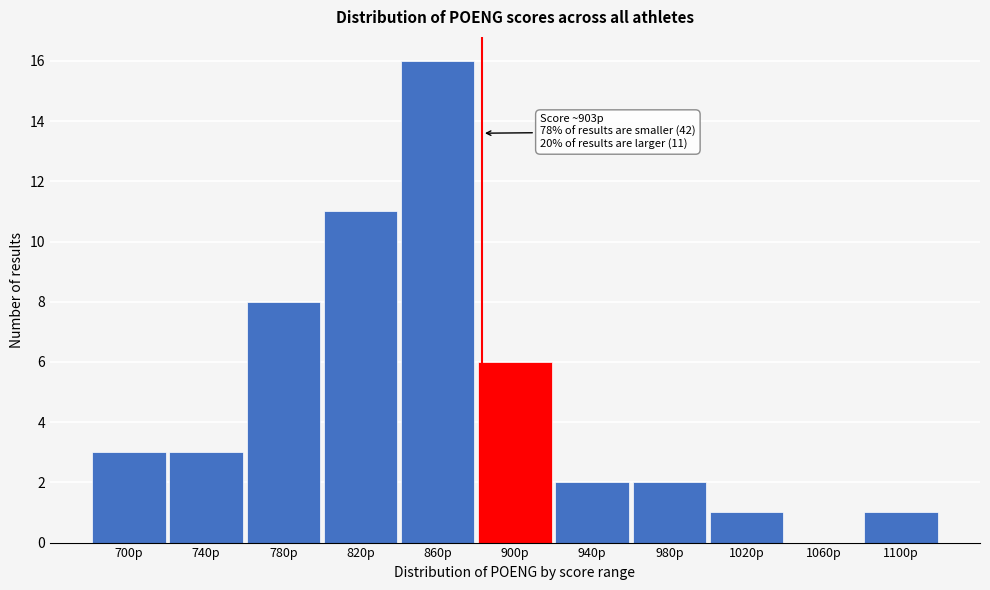

Reading left to right, what are all the values shown in this chart?

700p=3	740p=3	780p=8	820p=11	860p=16	900p=6	940p=2	980p=2	1020p=1	1060p=0	1100p=1